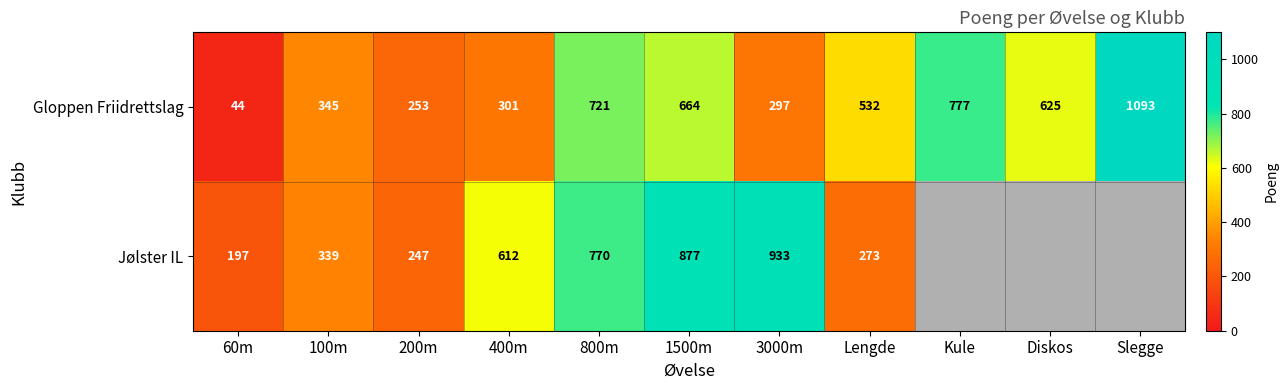

What is the smallest value displayed?

44.0